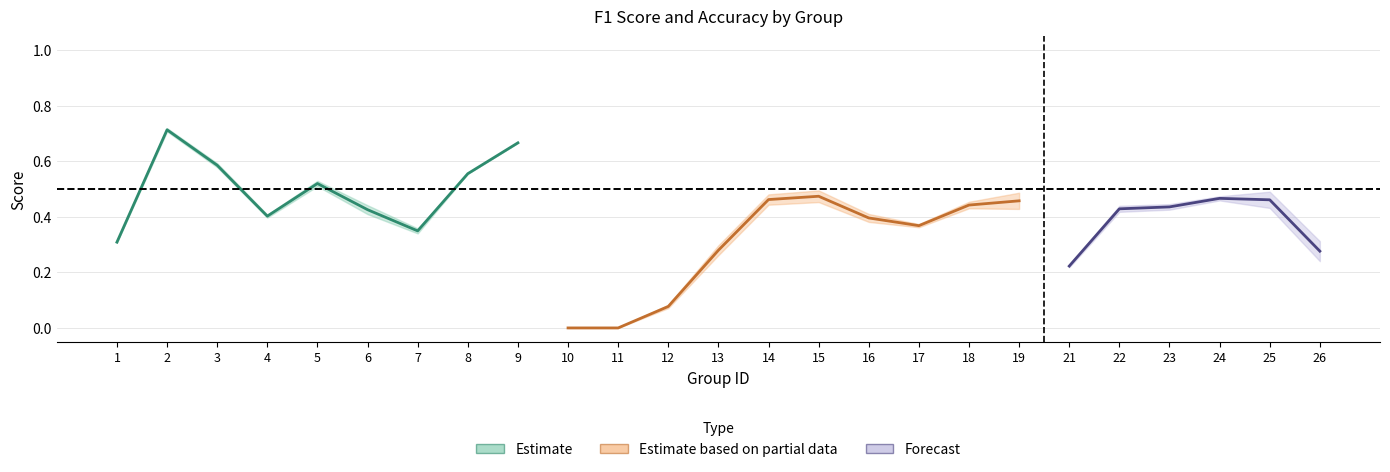

How many f1 values are between 0 and 1?

25